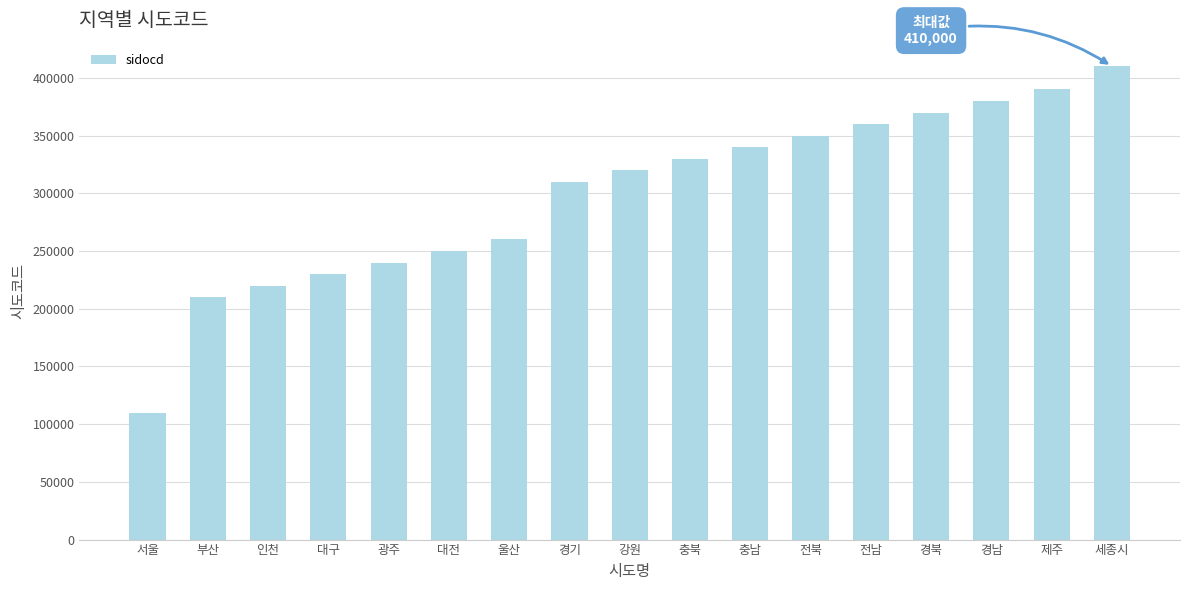

The value at 충남 is 80400. True or false?

False